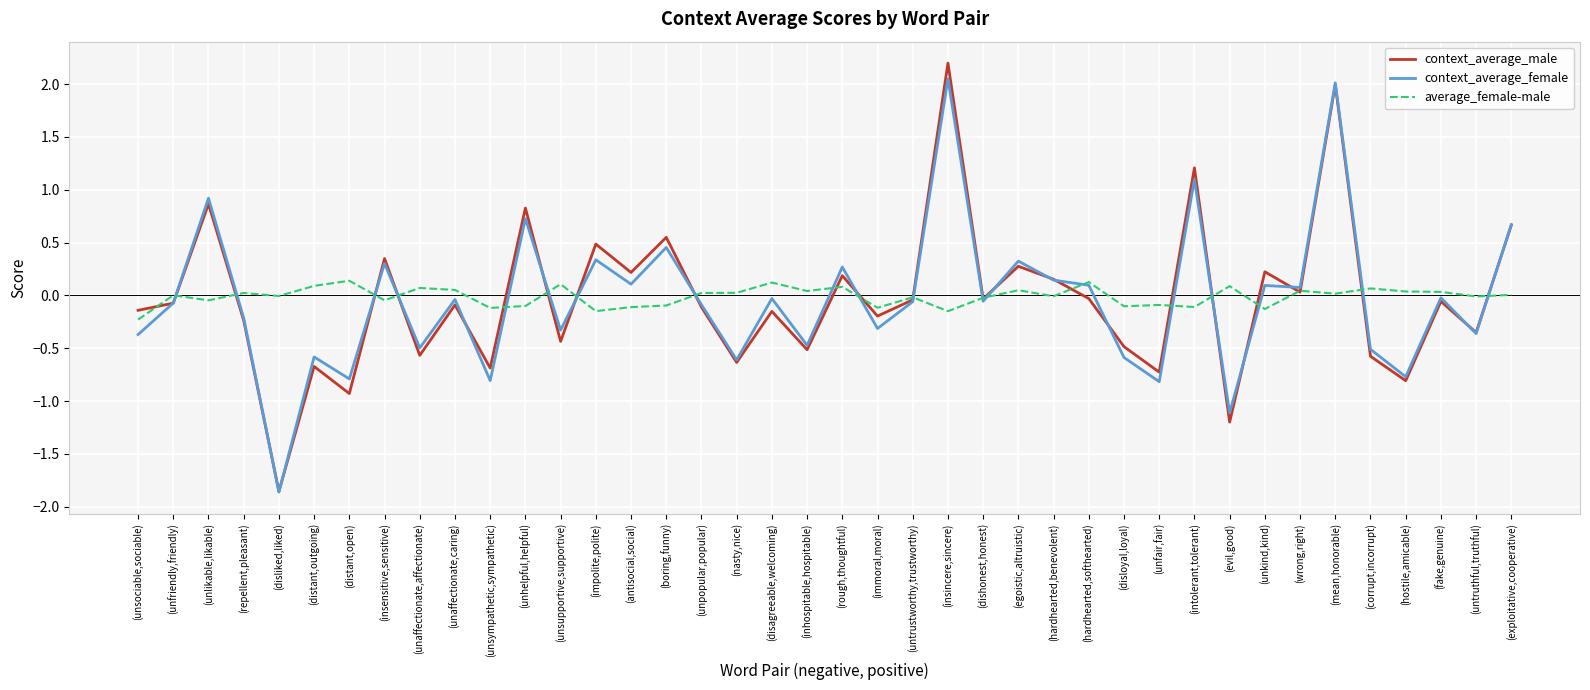

What is the difference between the maximum and minimum values in the context_average_male series?

4.1